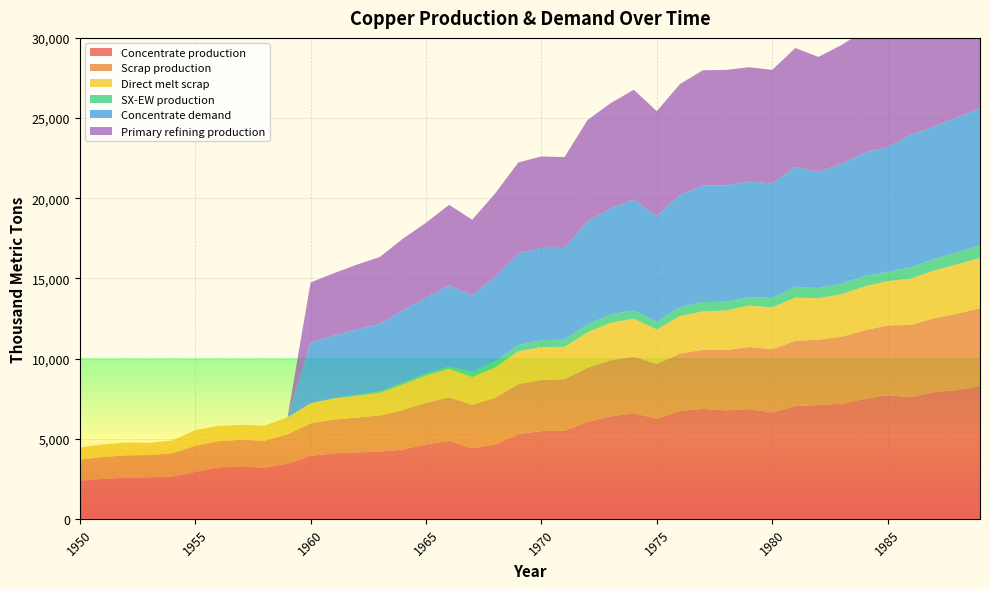

Reading left to right, what are all the values shown in this chart?

Concentrate production: 1950=2385.7	1951=2491.7	1952=2565.9	1953=2587.0	1954=2639.9	1955=2926.2	1956=3212.5	1957=3286.6	1958=3191.1	1959=3445.6	1960=3933.3	1961=4081.7	1962=4145.3	1963=4198.2	1964=4325.4	1965=4643.5	1966=4866.1	1967=4399.4	1968=4643.2	1969=5290.1	1970=5470.3	1971=5491.4	1972=6042.8	1973=6392.7	1974=6583.5	1975=6254.7	1976=6731.9	1977=6859.0	1978=6763.5	1979=6848.3	1980=6636.1	1981=7039.0	1982=7102.6	1983=7176.7	1984=7484.2	1985=7706.8	1986=7590.1	1987=7897.6	1988=8035.4	1989=8268.6
Scrap production: 1950=1308.7	1951=1361.0	1952=1395.2	1953=1388.9	1954=1446.5	1955=1627.9	1956=1633.0	1957=1647.9	1958=1684.8	1959=1824.9	1960=2021.8	1961=2109.3	1962=2171.0	1963=2256.0	1964=2460.1	1965=2593.1	1966=2711.5	1967=2710.9	1968=2913.9	1969=3112.3	1970=3186.9	1971=3212.0	1972=3379.8	1973=3496.4	1974=3536.5	1975=3401.8	1976=3585.5	1977=3682.6	1978=3765.3	1979=3870.2	1980=3946.5	1981=4071.8	1982=4069.4	1983=4180.1	1984=4276.9	1985=4360.8	1986=4503.9	1987=4616.8	1988=4755.4	1989=4869.5
Direct melt scrap: 1950=756.1	1951=790.0	1952=801.3	1953=762.9	1954=799.0	1955=981.9	1956=950.2	1957=929.9	1958=934.5	1959=1060.8	1960=1257.2	1961=1322.0	1962=1352.5	1963=1407.5	1964=1601.7	1965=1705.9	1966=1789.6	1967=1724.8	1968=1892.4	1969=2049.2	1970=2053.6	1971=2025.4	1972=2209.6	1973=2338.6	1974=2367.6	1975=2150.8	1976=2330.2	1977=2393.6	1978=2470.2	1979=2584.9	1980=2603.1	1981=2688.1	1982=2578.2	1983=2661.8	1984=2734.3	1985=2753.6	1986=2890.1	1987=2969.1	1988=3083.2	1989=3130.0
SX-EW production: 1950=0.0	1951=0.0	1952=0.0	1953=0.0	1954=0.0	1955=0.0	1956=0.0	1957=0.0	1958=0.0	1959=0.0	1960=0.0	1961=0.0	1962=70.7	1963=87.8	1964=117.6	1965=125.5	1966=120.9	1967=343.6	1968=366.8	1969=391.9	1970=429.7	1971=449.6	1972=498.2	1973=522.3	1974=513.5	1975=480.3	1976=557.1	1977=585.0	1978=542.5	1979=522.7	1980=590.9	1981=682.0	1982=642.4	1983=647.3	1984=650.8	1985=581.2	1986=704.9	1987=722.4	1988=737.6	1989=817.4
Concentrate demand: 1950=0.0	1951=0.0	1952=0.0	1953=0.0	1954=0.0	1955=0.0	1956=0.0	1957=0.0	1958=0.0	1959=0.0	1960=3784.0	1961=3920.8	1962=4077.3	1963=4214.1	1964=4507.9	1965=4723.2	1966=5075.7	1967=4761.7	1968=5271.1	1969=5721.7	1970=5760.6	1971=5721.0	1972=6406.9	1973=6622.2	1974=6915.9	1975=6601.9	1976=6993.7	1977=7267.8	1978=7267.5	1979=7208.3	1980=7149.1	1981=7482.1	1982=7246.5	1983=7481.4	1984=7696.7	1985=7774.8	1986=8264.6	1987=8264.3	1988=8420.8	1989=8538.1
Primary refining production: 1950=0.0	1951=0.0	1952=0.0	1953=0.0	1954=0.0	1955=0.0	1956=0.0	1957=0.0	1958=0.0	1959=0.0	1960=3746.1	1961=3881.6	1962=4036.6	1963=4172.0	1964=4462.8	1965=4675.9	1966=5025.0	1967=4714.0	1968=5218.4	1969=5664.5	1970=5703.0	1971=5663.8	1972=6342.8	1973=6556.0	1974=6846.8	1975=6535.9	1976=6923.7	1977=7195.1	1978=7194.8	1979=7136.2	1980=7077.6	1981=7407.3	1982=7174.0	1983=7406.6	1984=7619.8	1985=7697.0	1986=8182.0	1987=8181.7	1988=8336.6	1989=8452.7